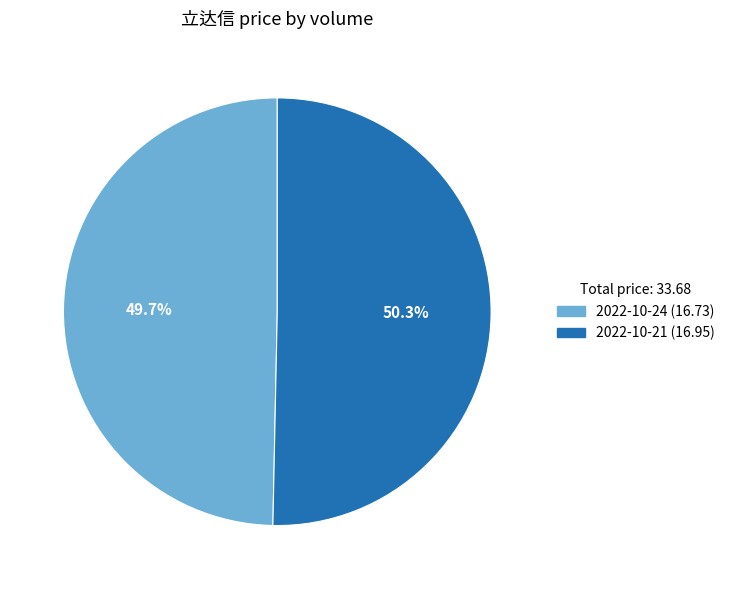

Is there any slice that represents more than half of the pie?

Yes